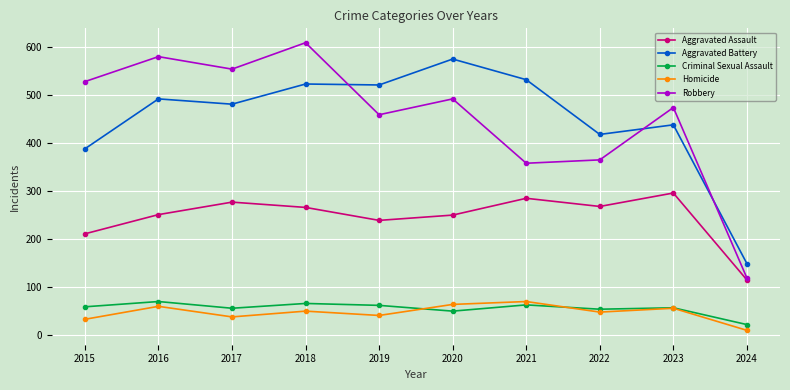

At which category does the chart reach its peak across all series?

2018